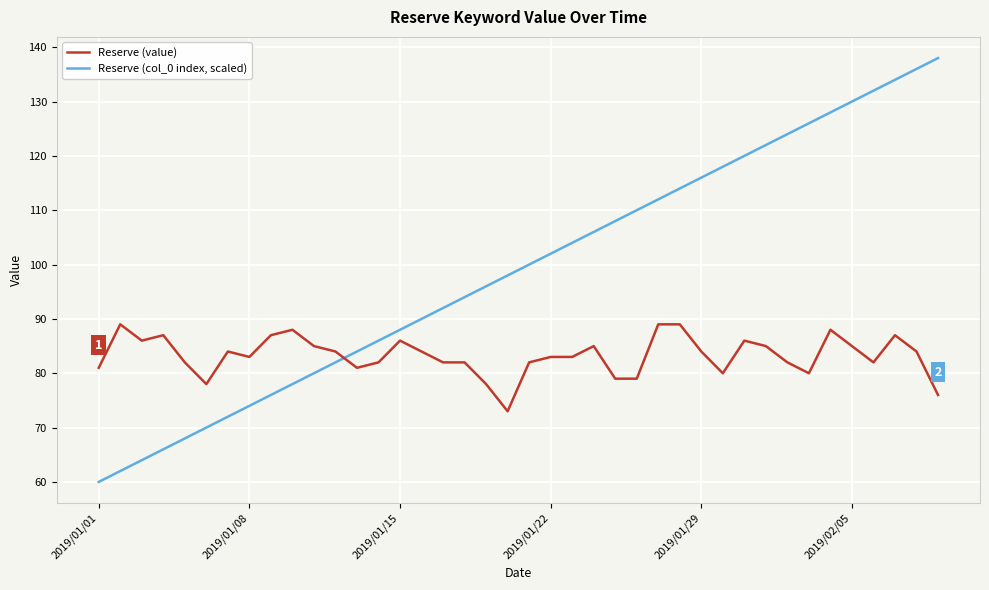

Rank the series by their maximum value, from lowest to highest.

Reserve (value), Reserve (col_0 index, scaled)